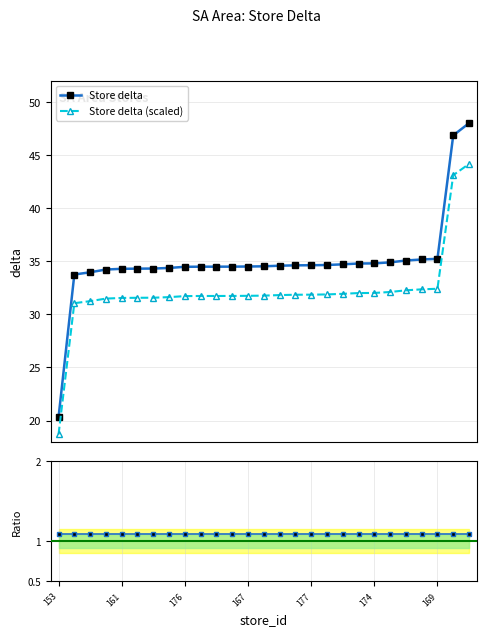

True or false: Ratio and Store delta (scaled) cross at least once.

False